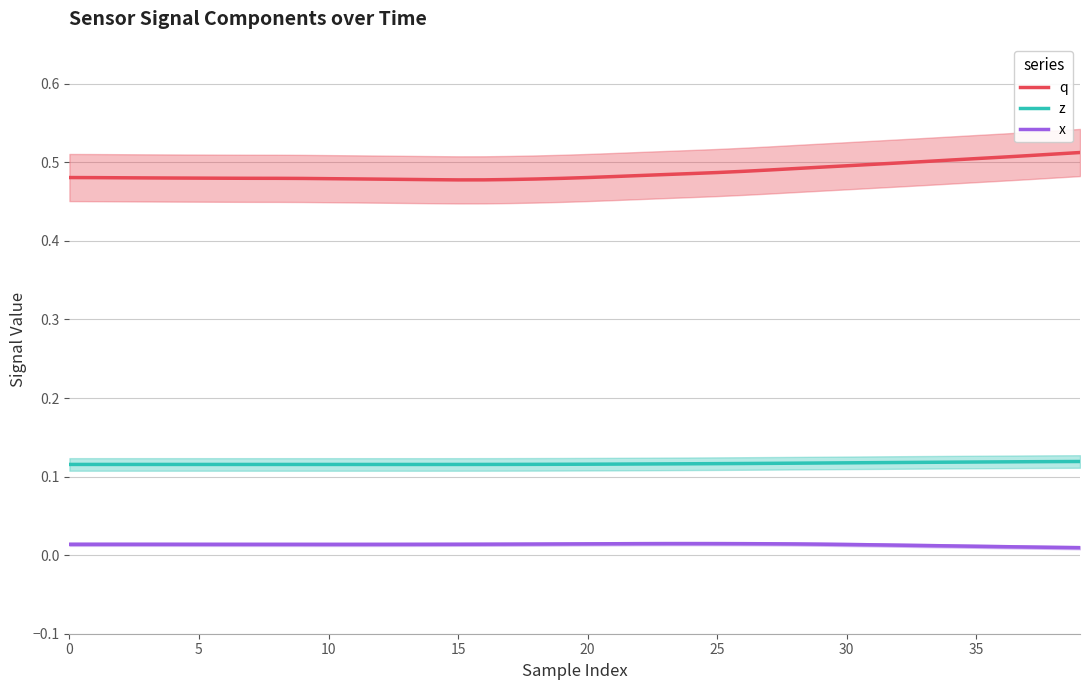

What is the value of the z point at the 38th from the left?

0.1